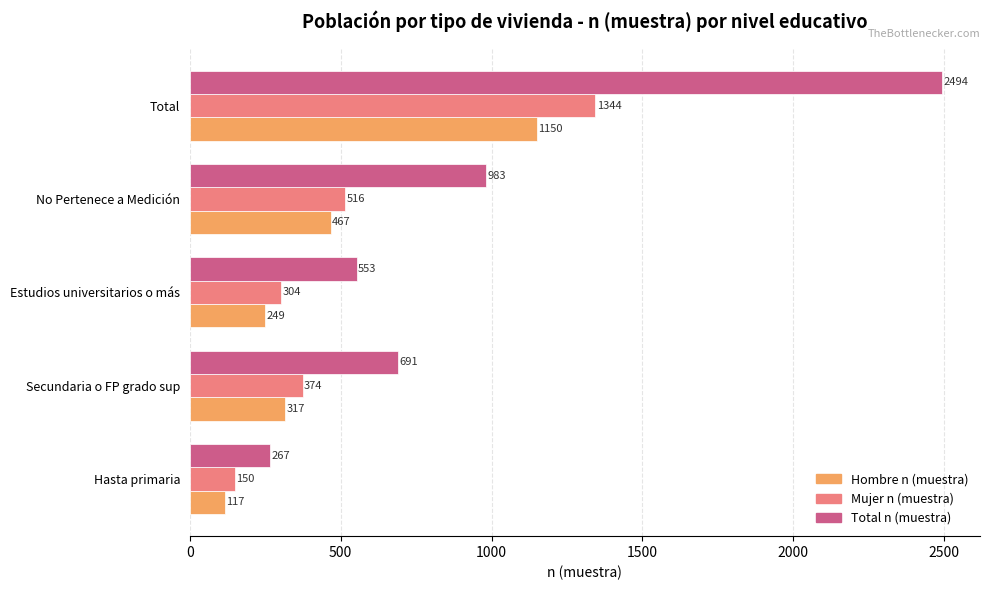

Which series changed the most between Hasta primaria and Secundaria o FP grado sup?

Total n (muestra)